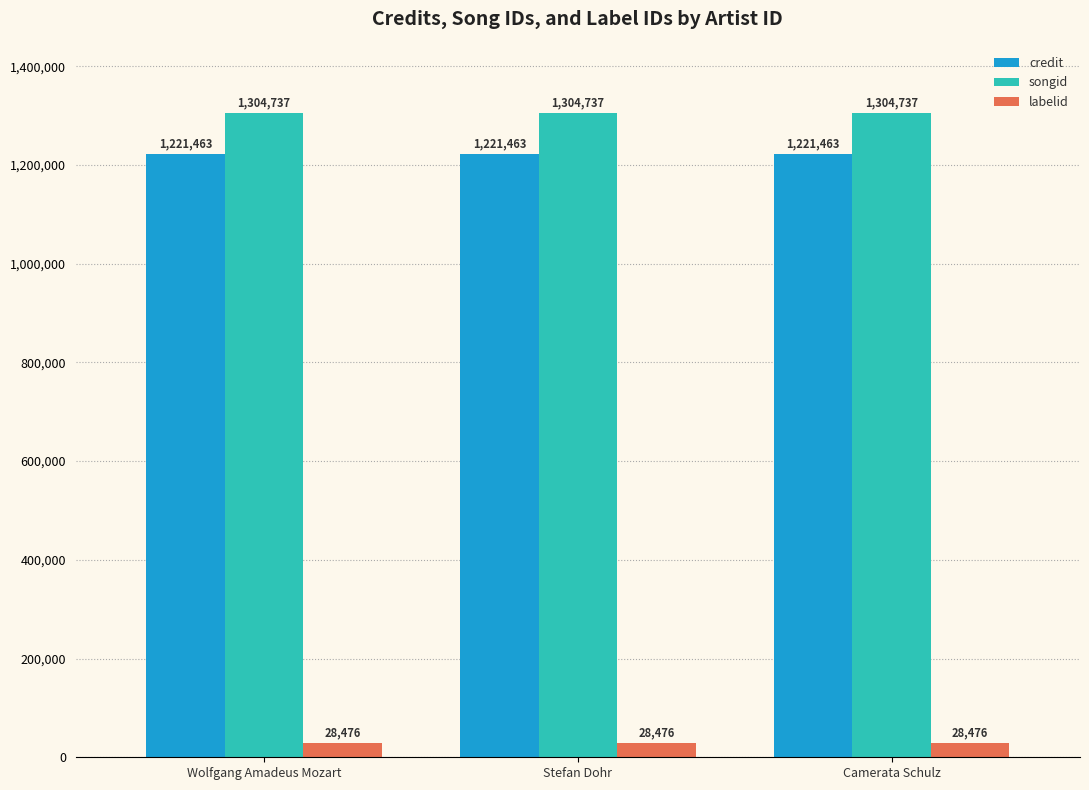

The songid series shows 847886 at Camerata Schulz. True or false?

False